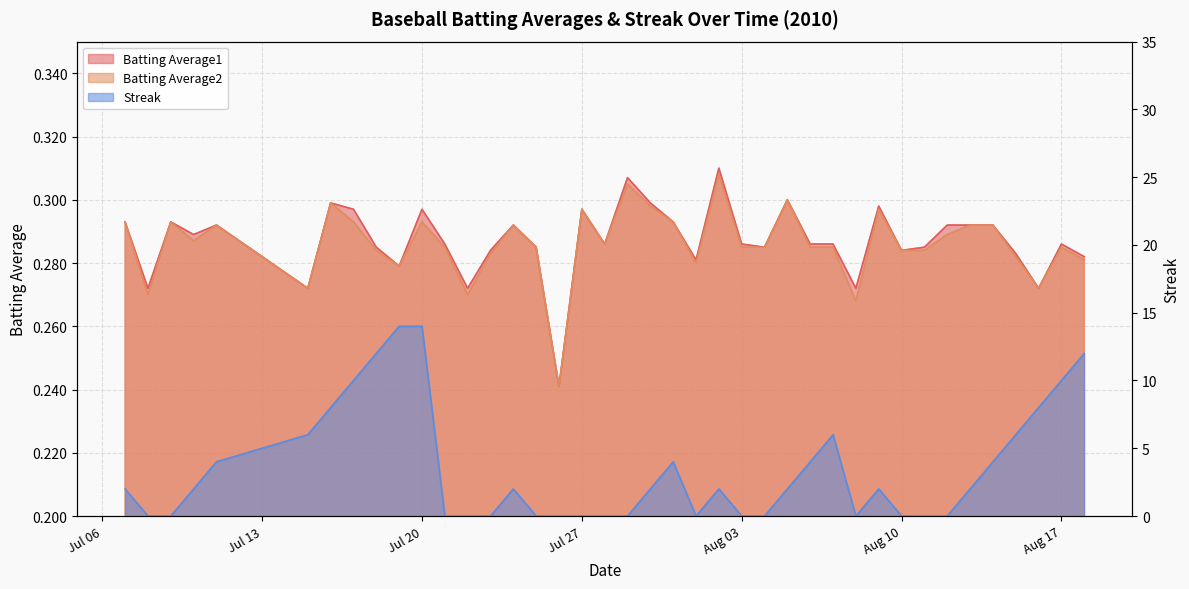

What is the greatest value displayed?

14.0